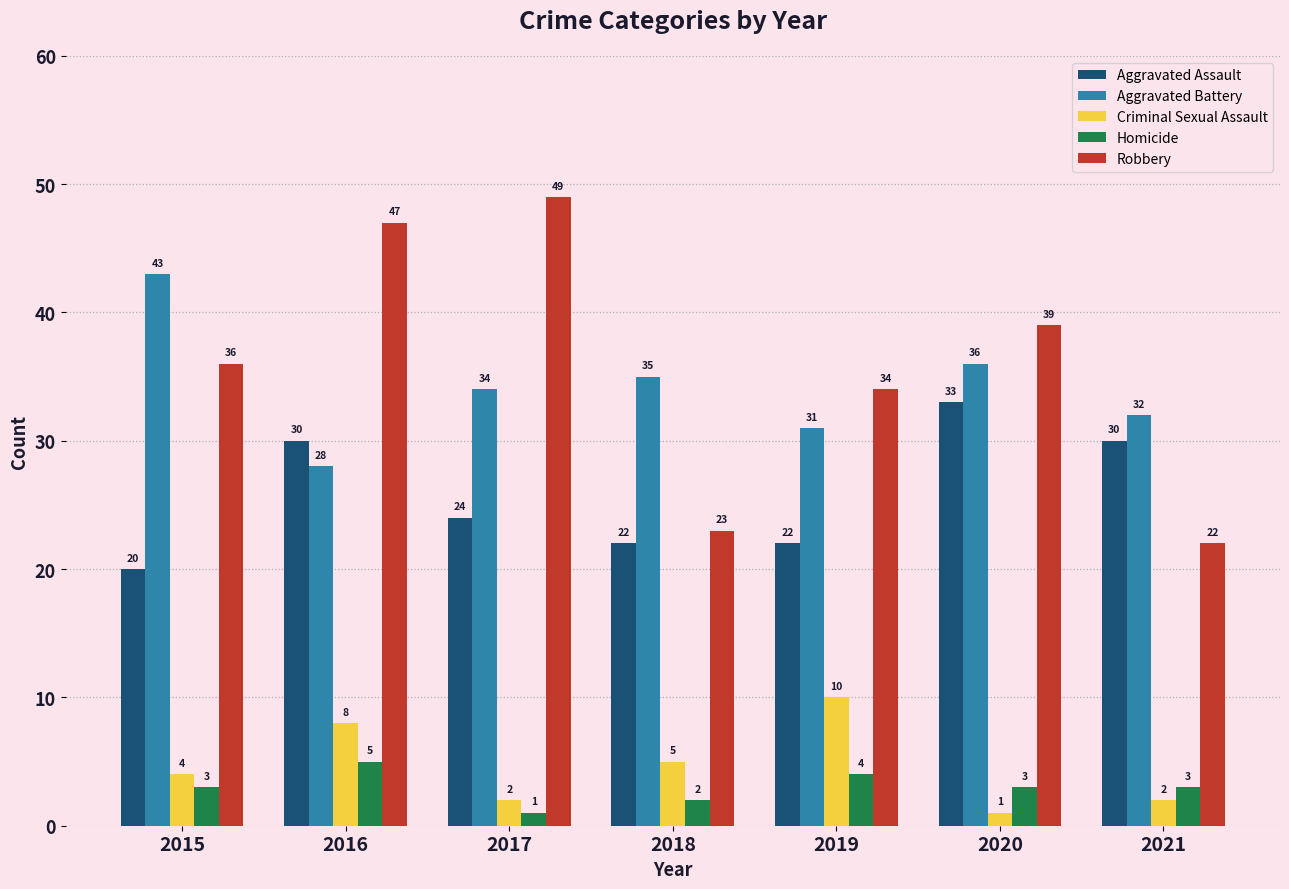

What are all the series names shown in the legend?

Aggravated Assault, Aggravated Battery, Criminal Sexual Assault, Homicide, Robbery